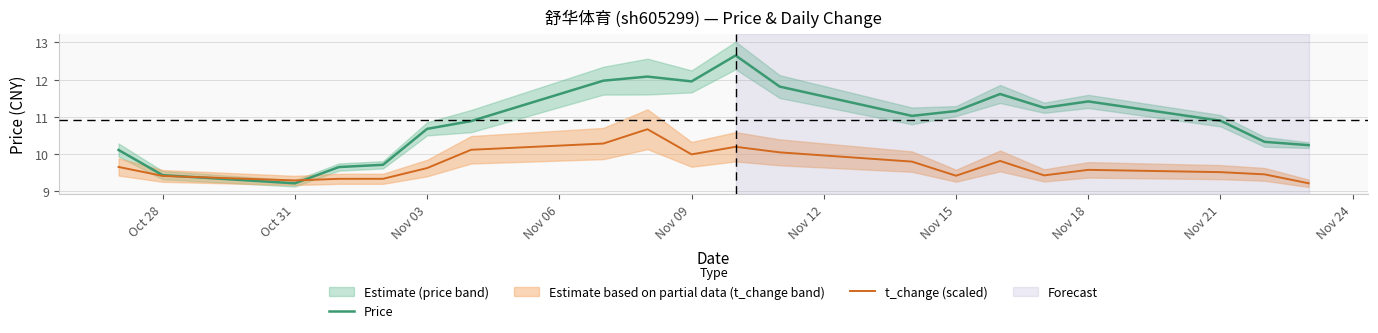

Reading left to right, extract all data points from this chart.

Price: 10.1	9.4	9.2	9.6	9.7	10.7	10.9	12.0	12.1	11.9	12.7	11.8	11.0	11.2	11.6	11.2	11.4	10.9	10.3	10.2
t_change (scaled): 9.6	9.4	9.3	9.3	9.3	9.6	10.1	10.3	10.7	10.0	10.2	10.0	9.8	9.4	9.8	9.4	9.6	9.5	9.4	9.2